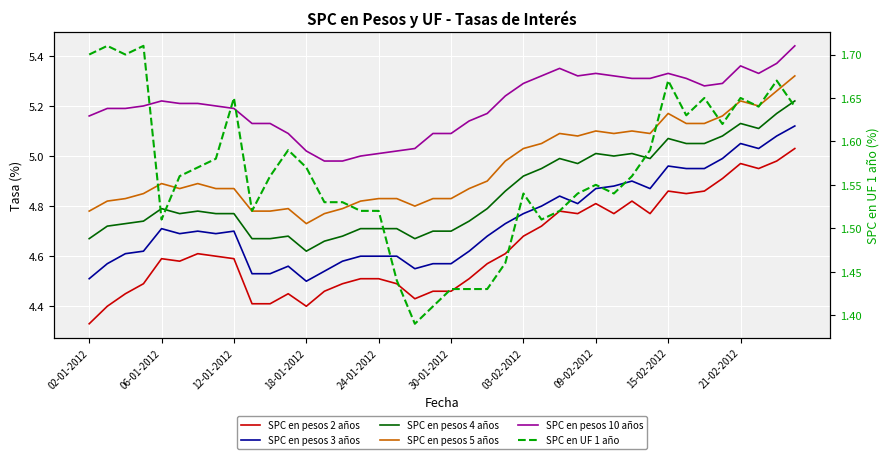

What are all the series names shown in the legend?

SPC en pesos 2 años, SPC en pesos 3 años, SPC en pesos 4 años, SPC en pesos 5 años, SPC en pesos 10 años, SPC en UF 1 año